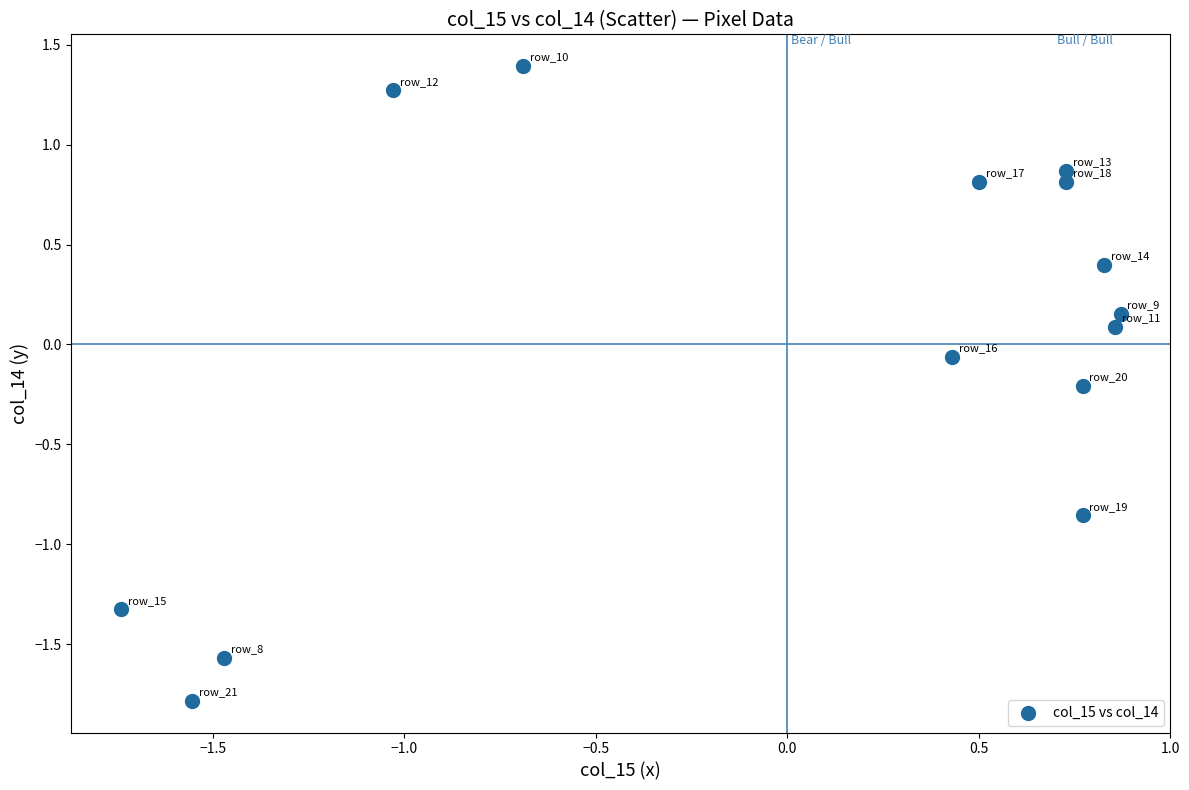

What is the range of Y values (max minus min)?

3.2